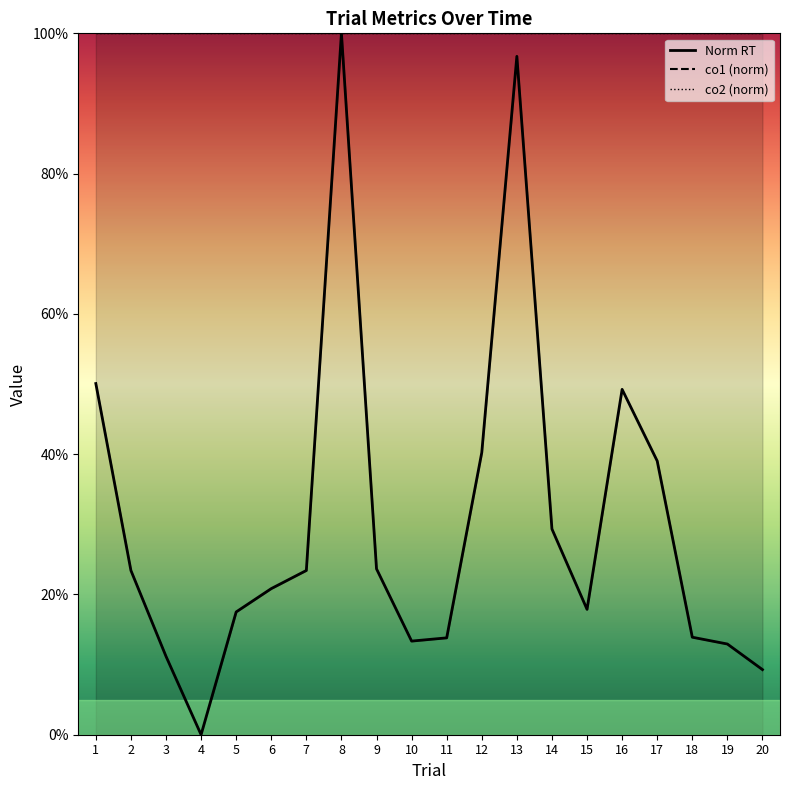

What is the sum of the co2 (norm) values at 12 and 16?

2.0